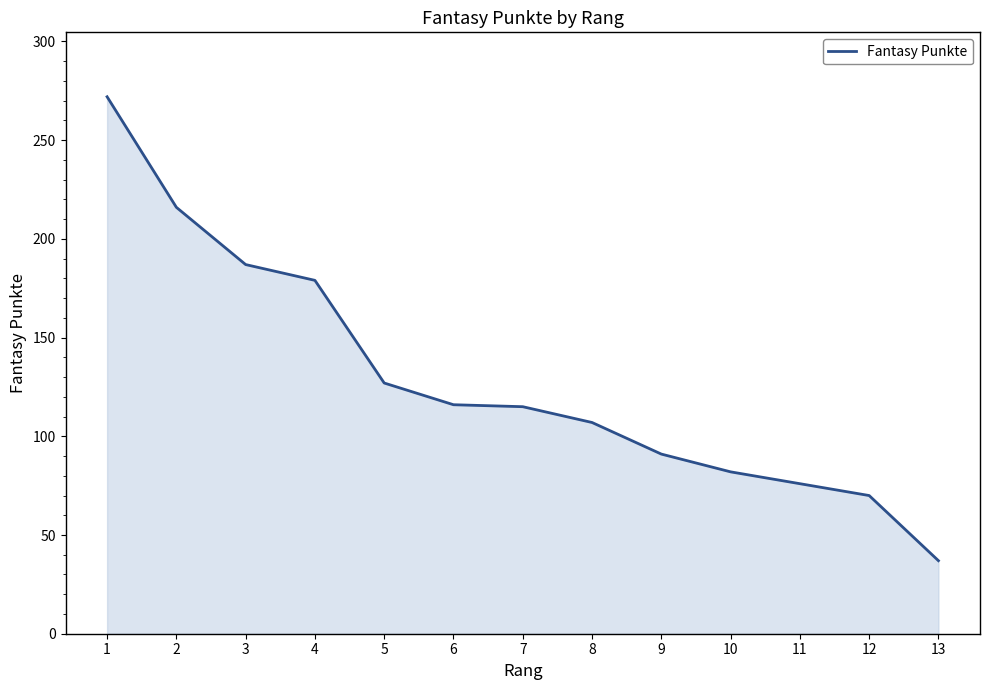

What value does the data have at 11?

76